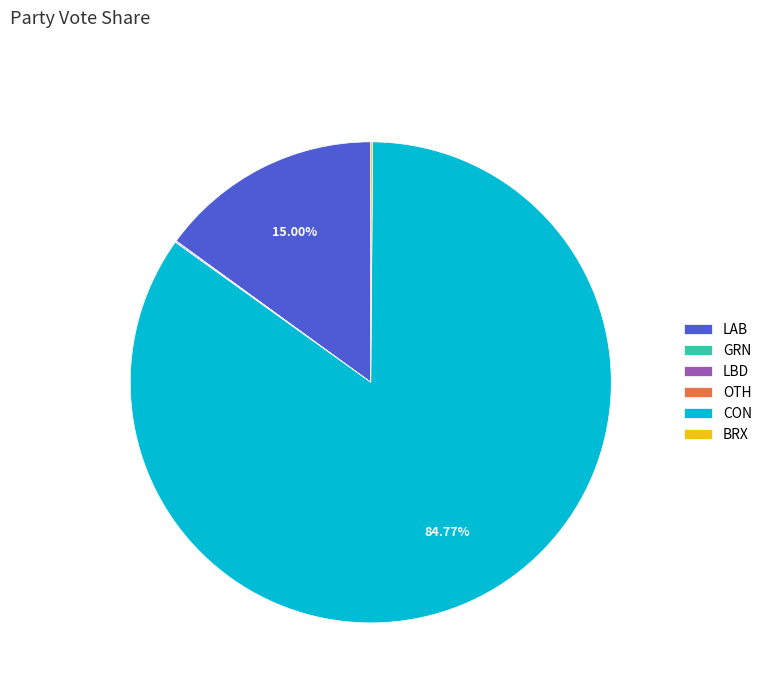

To the nearest percent, what is the average slice percentage?

17%